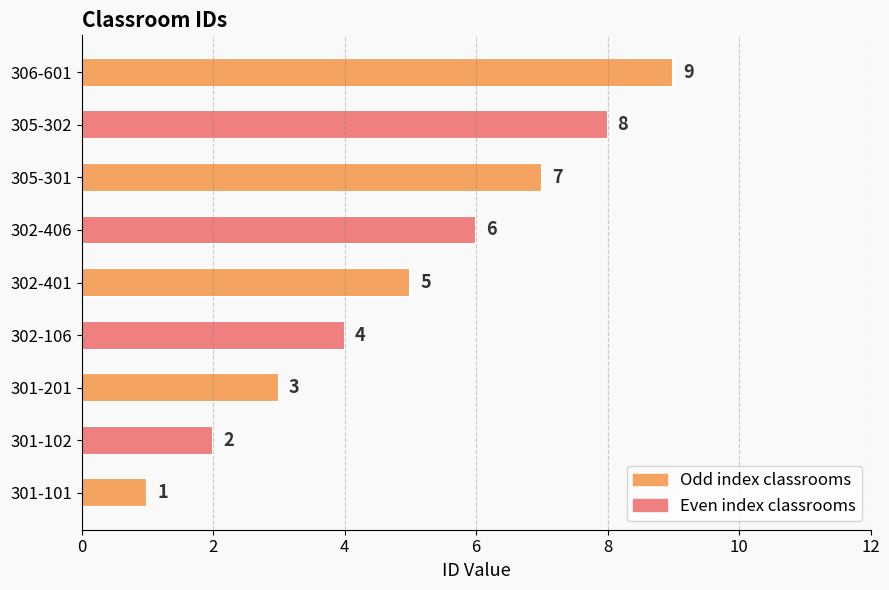

What is the ratio of the value at 302-106 to the value at 306-601?

0.4